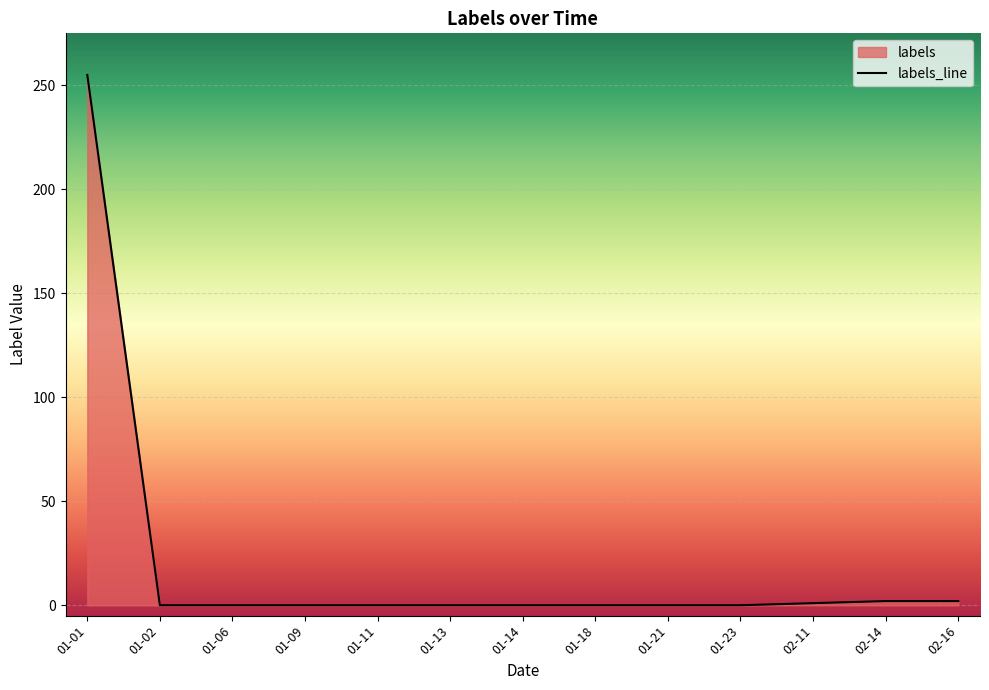

What is the maximum value shown in the chart?

255